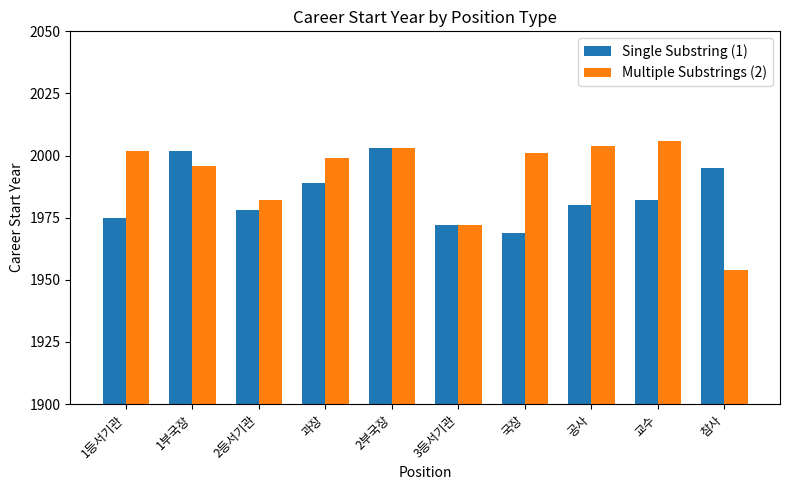

Which series has the largest range (max minus min)?

Multiple Substrings (2)